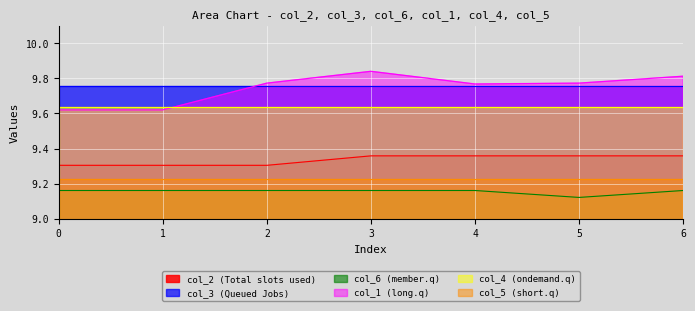

Count the col_6 values in the range 9 to 10.

7